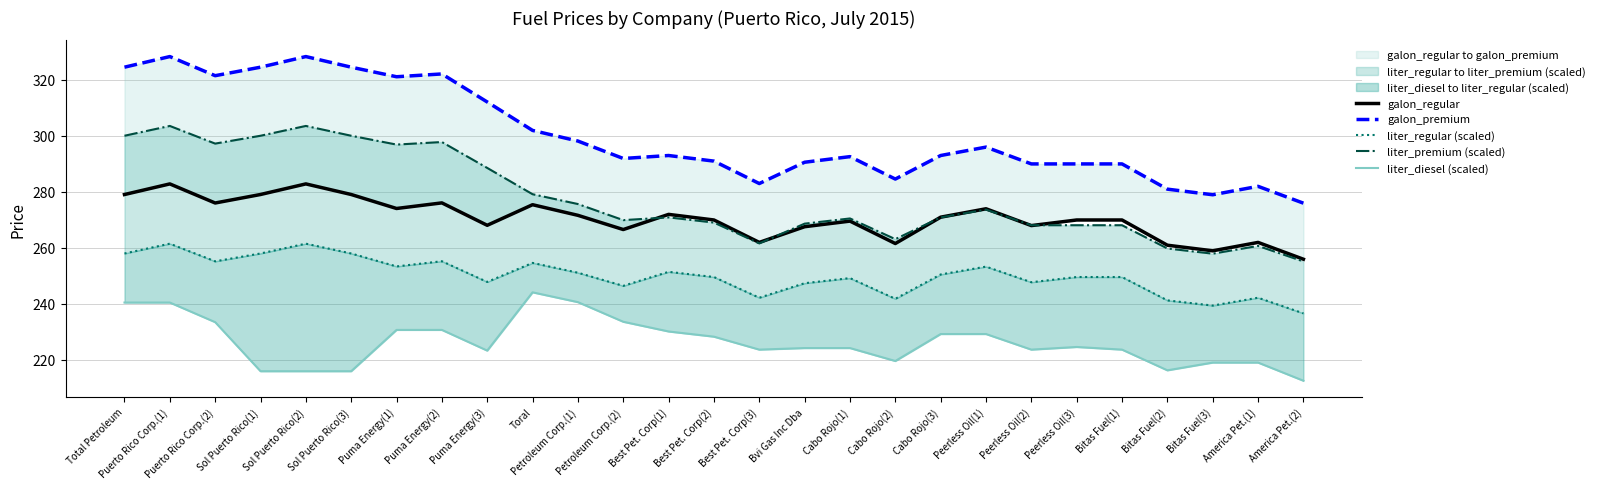

How many categories are shown in the chart?

27